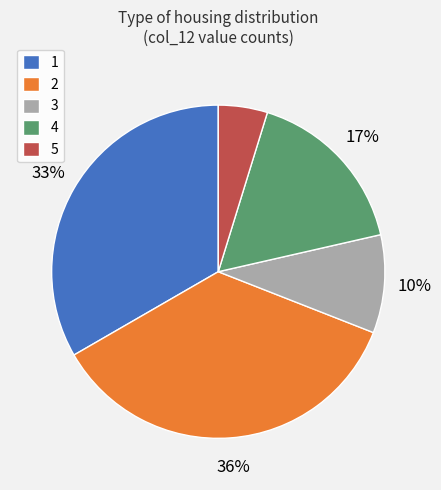

What is the ratio of the value at 5 to the value at 3?

0.5